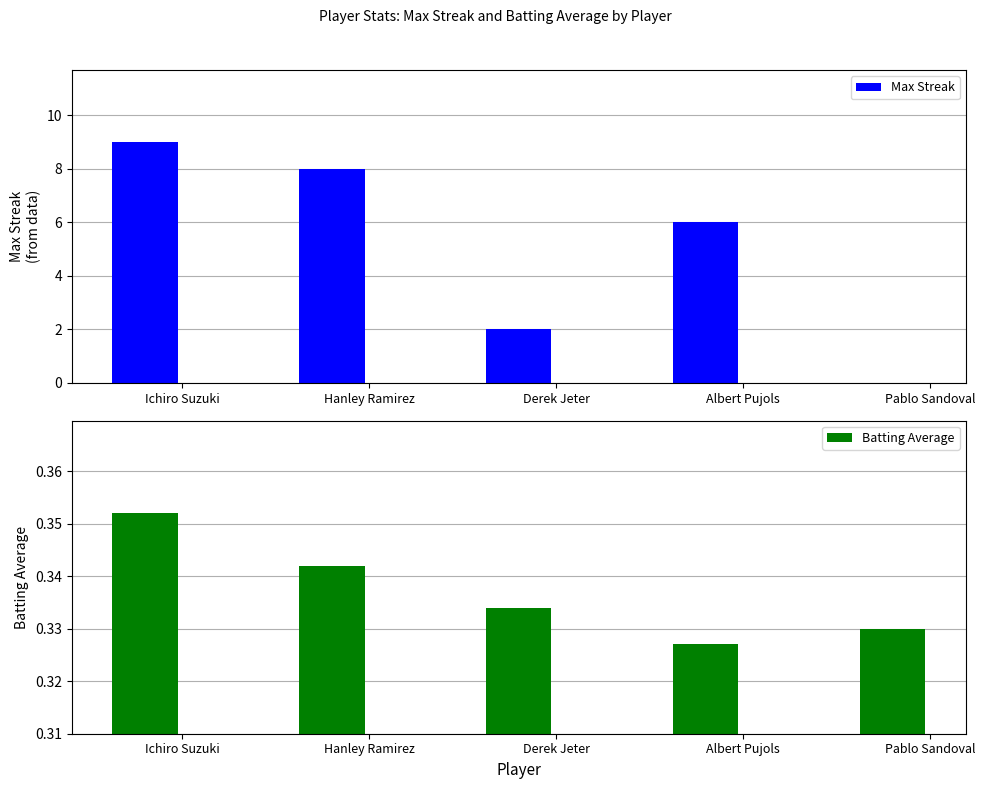

Between Derek Jeter and Ichiro Suzuki, which is larger?

Ichiro Suzuki